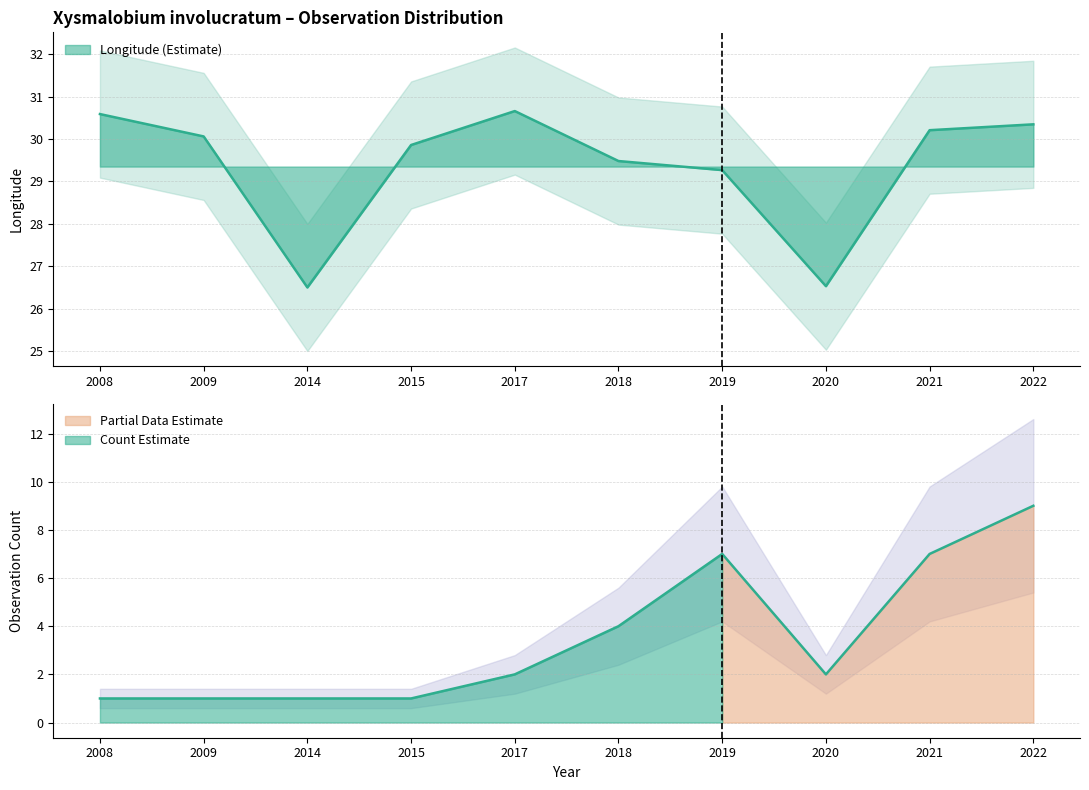

List the labels in order of year_count value, smallest first.

2008, 2009, 2014, 2015, 2017, 2020, 2018, 2019, 2021, 2022